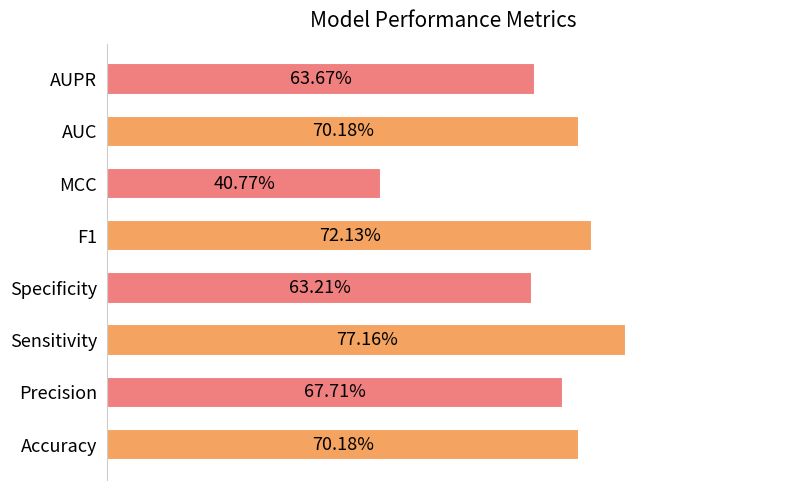

Are the bars horizontal?

Yes